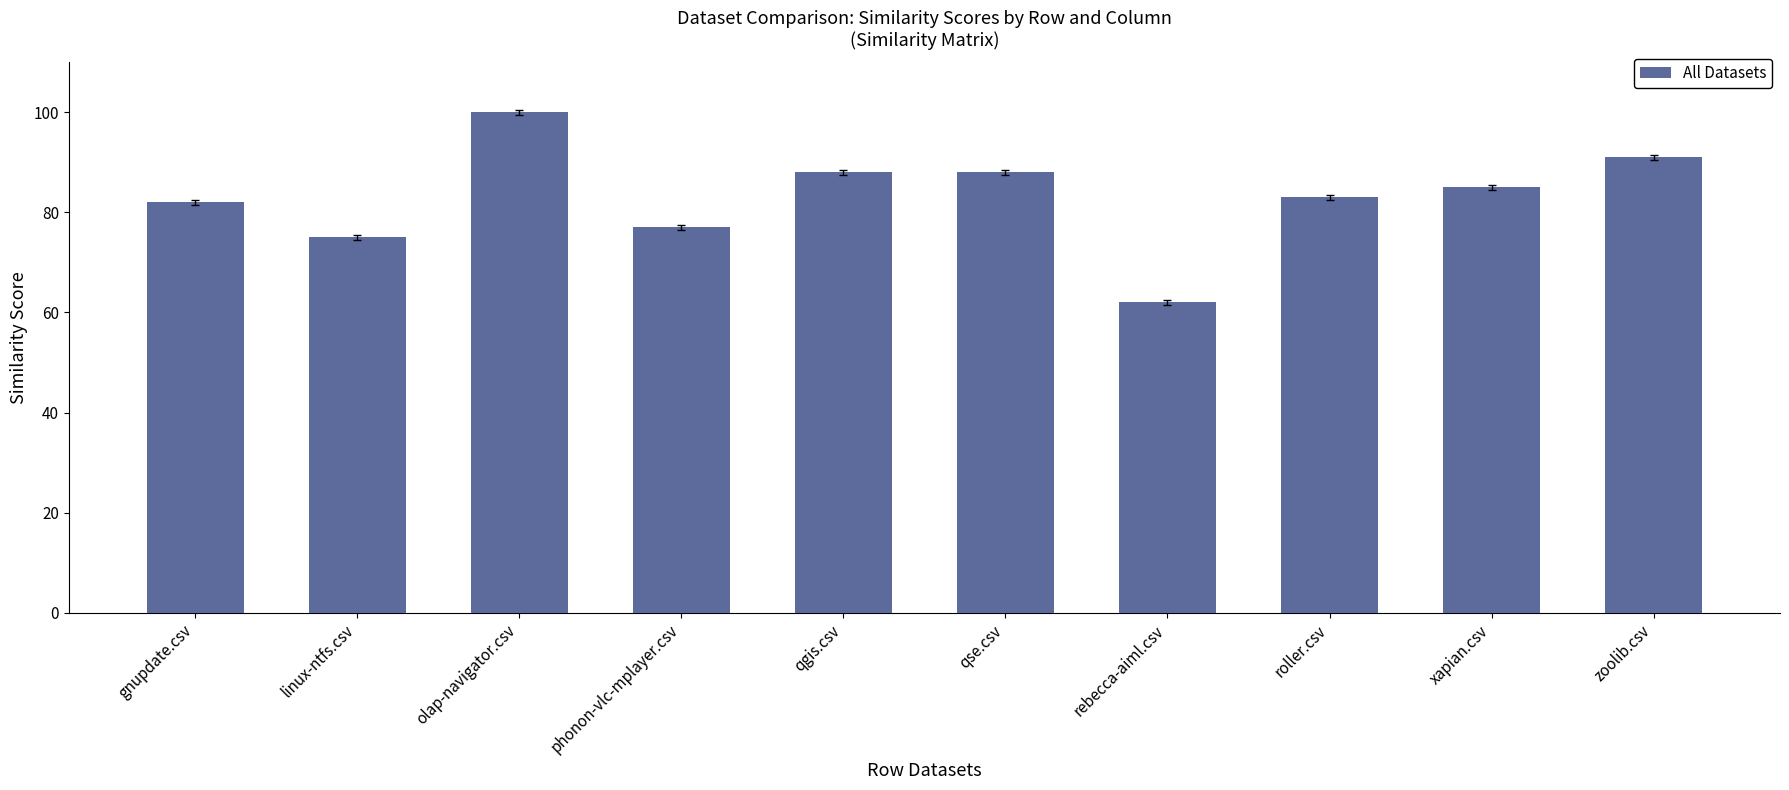

How many values are between 0 and 1?

10